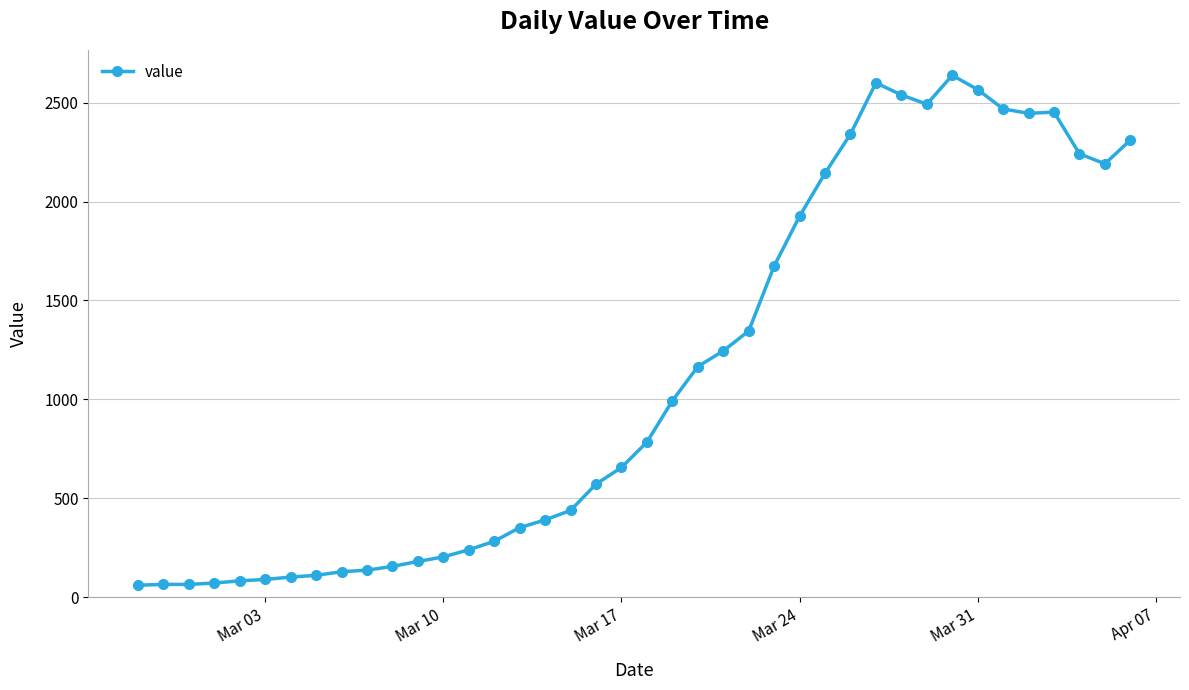

What is the difference between the second highest and second lowest values?

2535